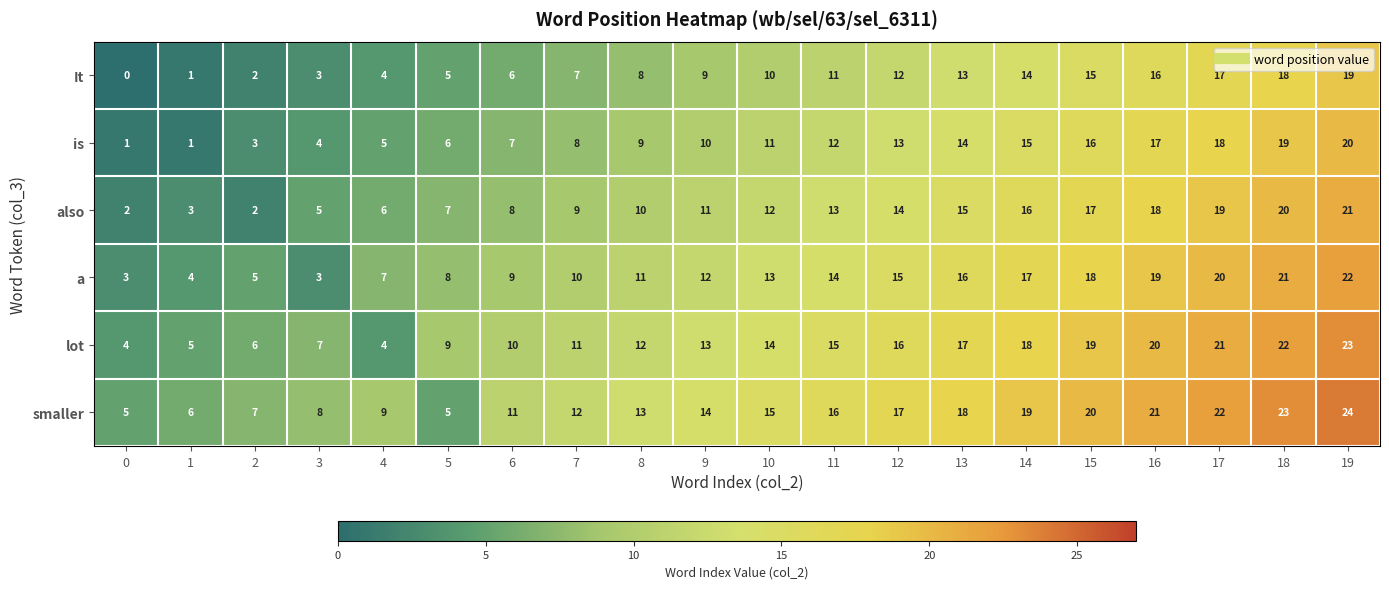

The value of also at 0 is 3. True or false?

False